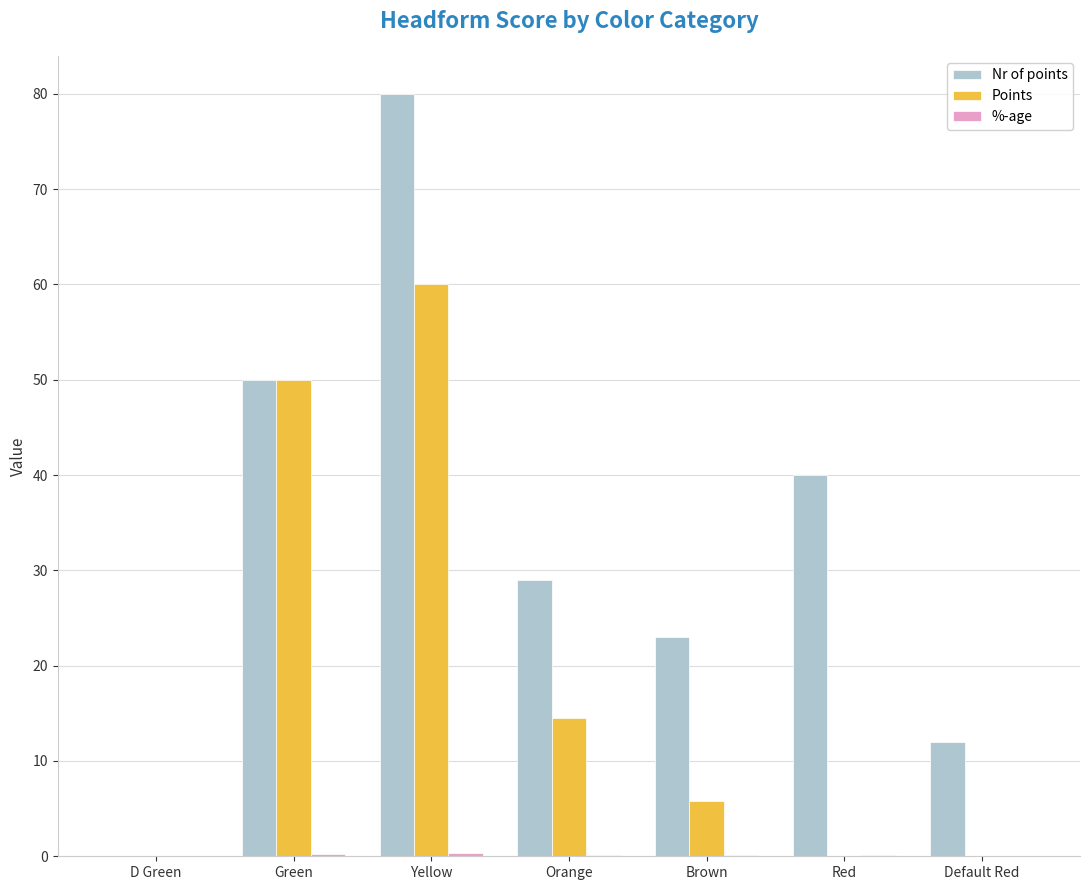

Where is Points nearest to the value 30?

Orange